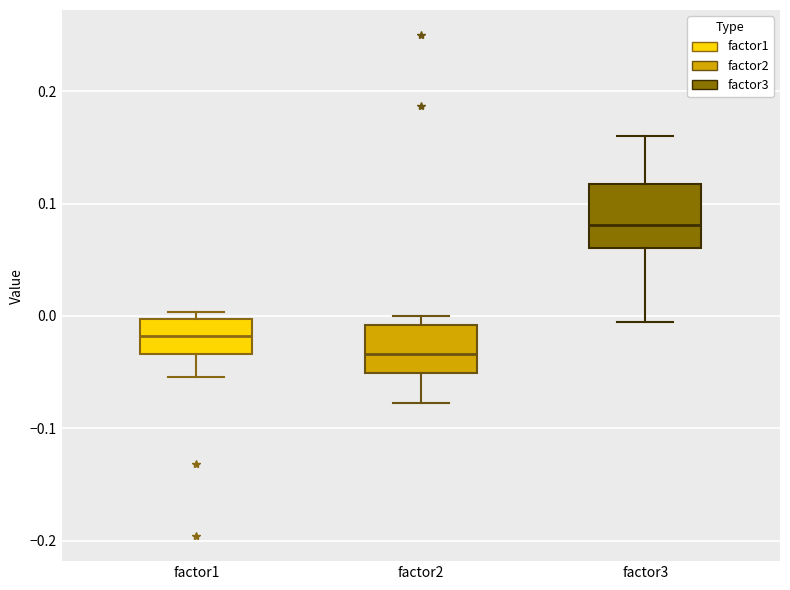

Comparing the boxes themselves (not the whiskers), which one is the tallest?

factor3